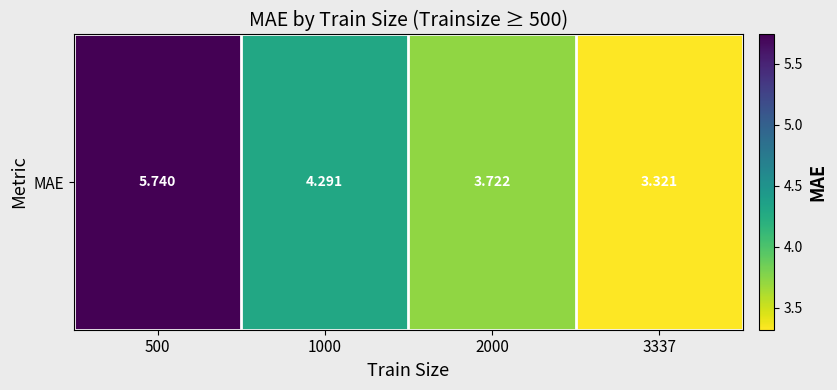

What value does the data have at 3337?

3.3